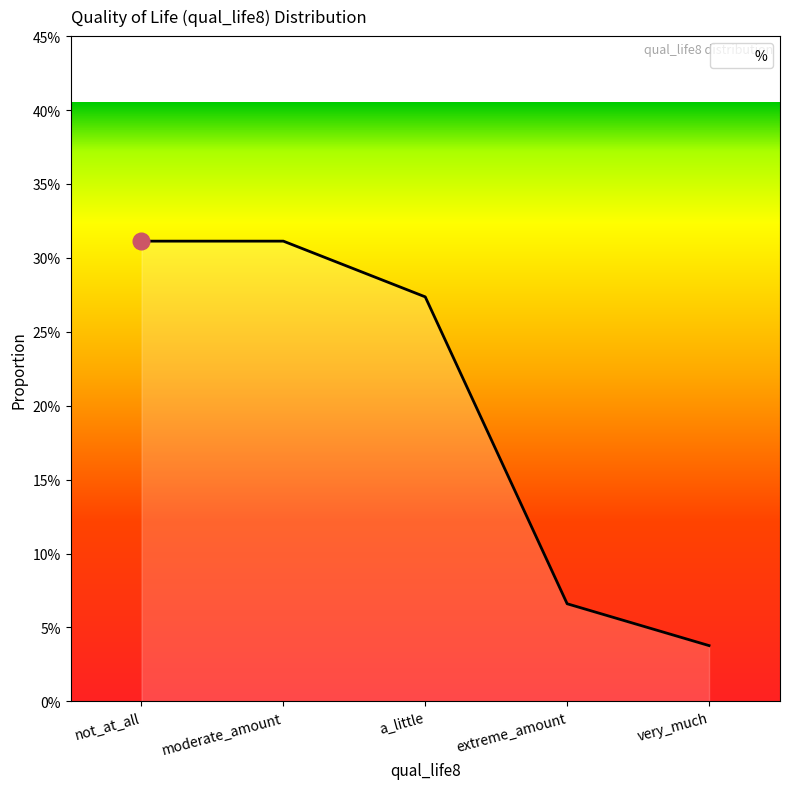

Does the chart have visible grid lines?

No